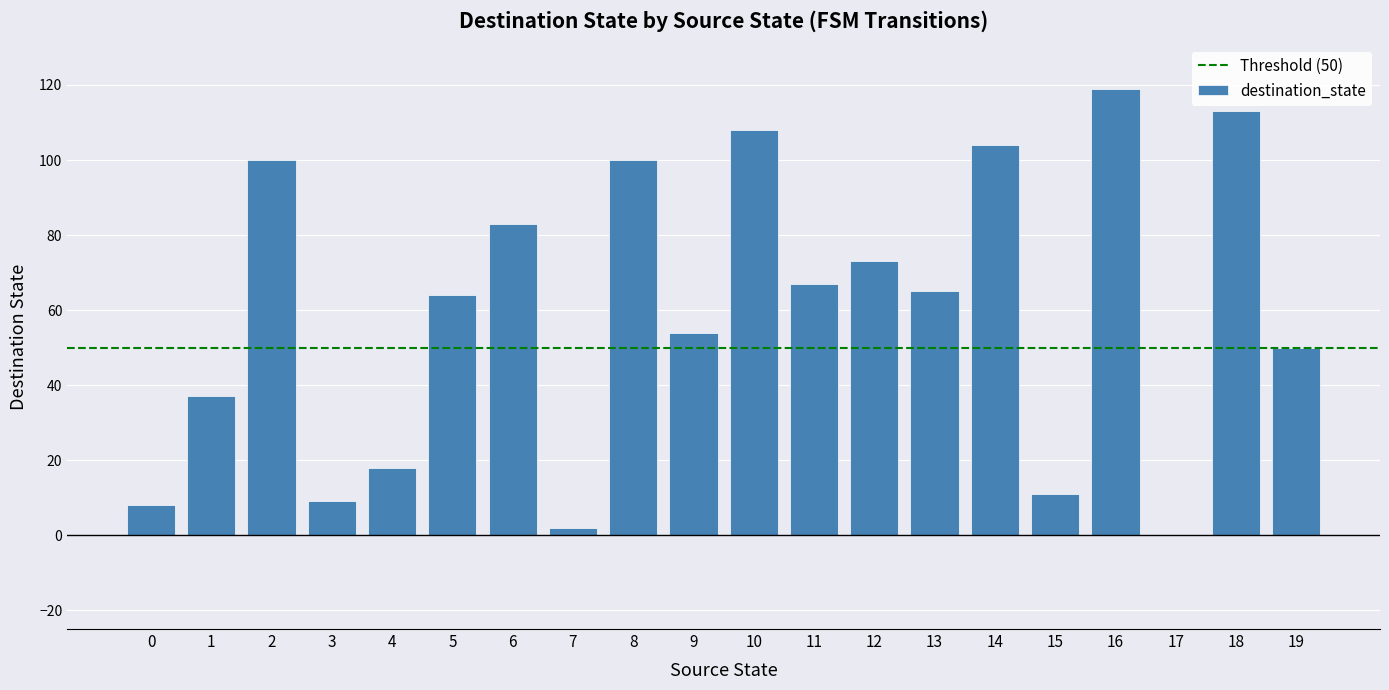

How many data points does each series have?

20